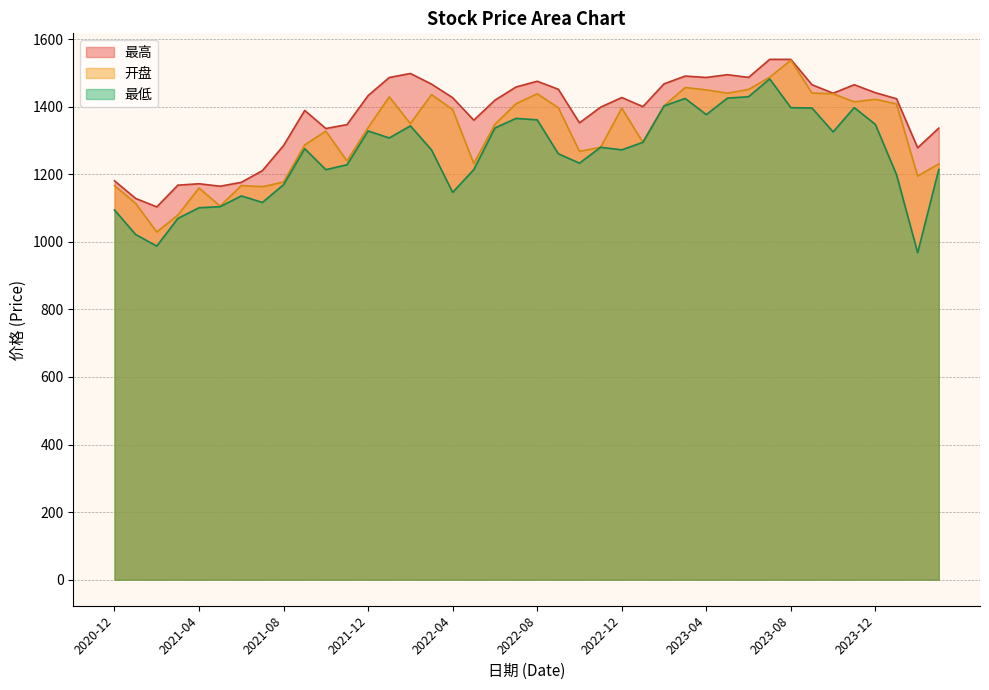

Where is 最低 nearest to the value 1225?

2021-11